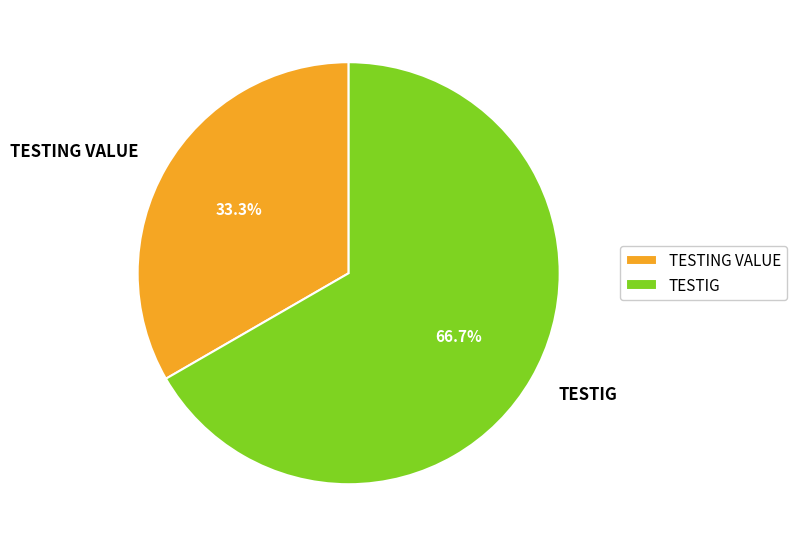

What portion of the pie excludes TESTING VALUE?

66.7%